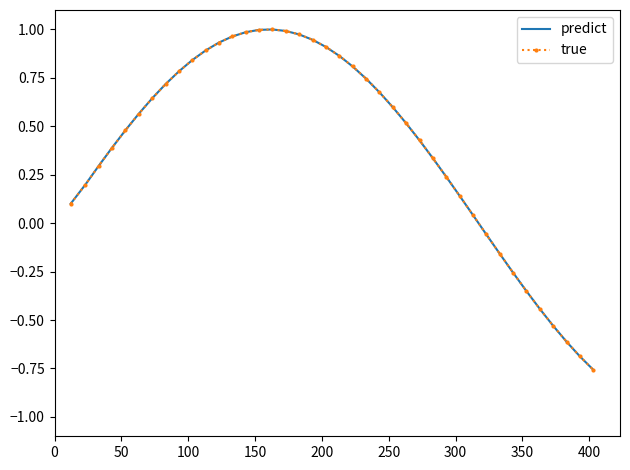

What are all the series names shown in the legend?

predict, true